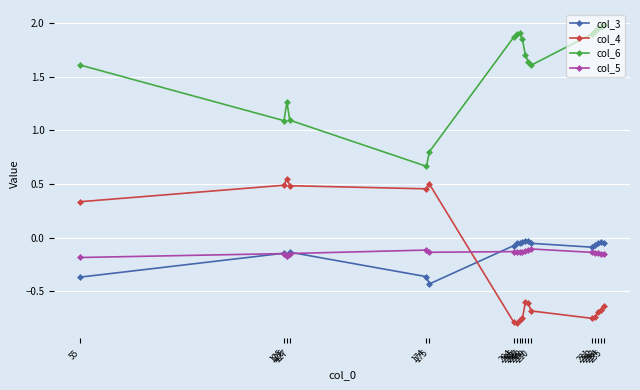

True or false: col_3 has more than 2 points higher than both neighbors.

True